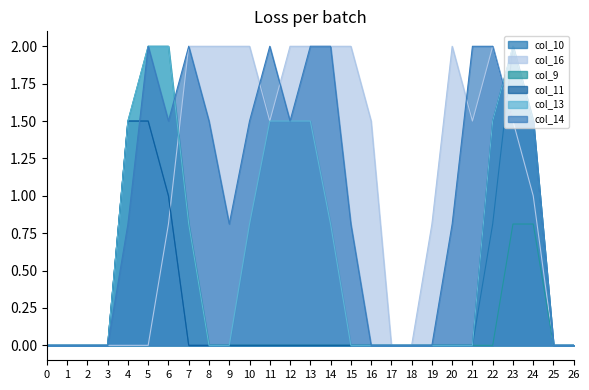

Is the value of col_9 at 4 greater than the value of col_16 at 4?

Yes